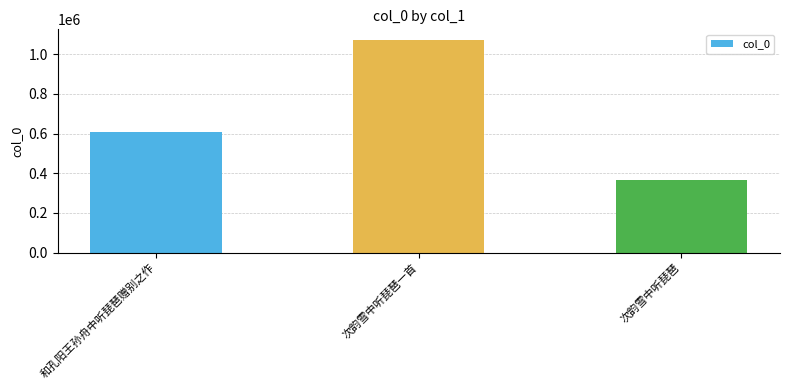

What is the ratio of the value at 次韵雪中听琵琶 to the value at 次韵雪中听琵琶一首?

0.3